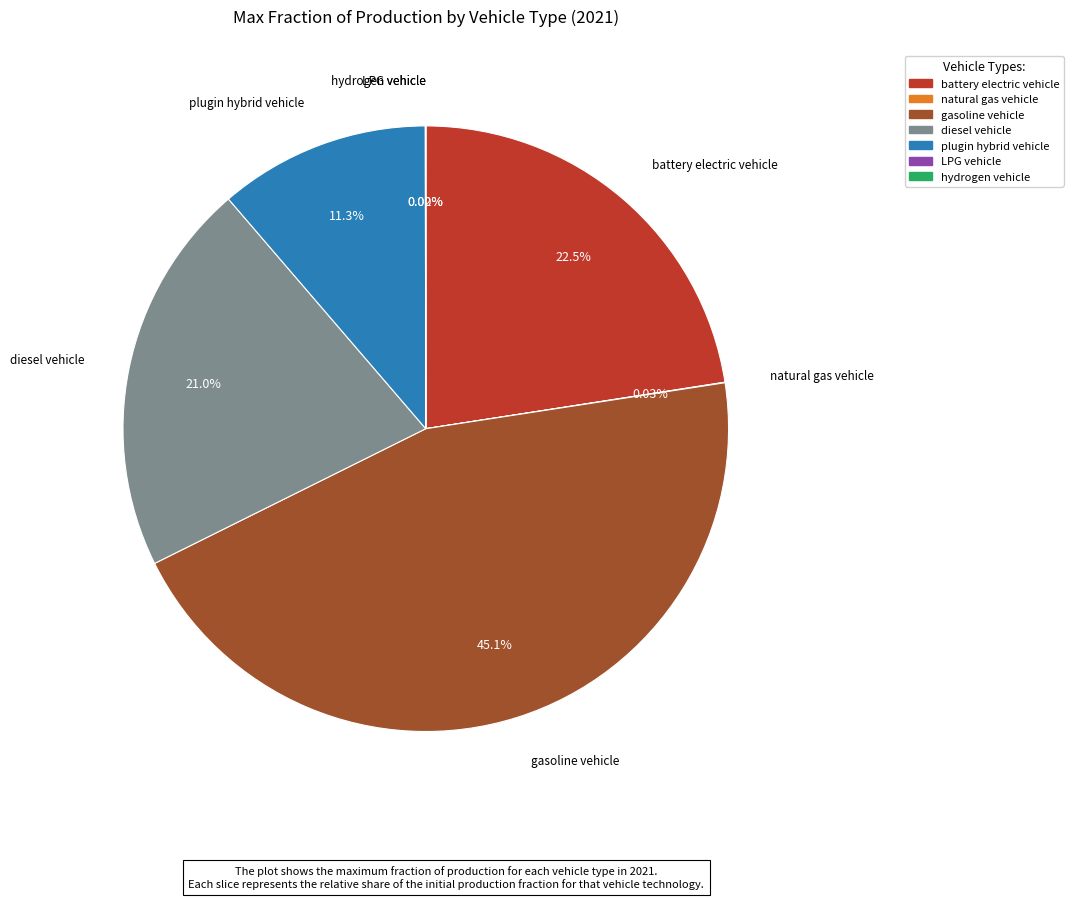

How much of the chart is everything except battery electric vehicle?

77.5%